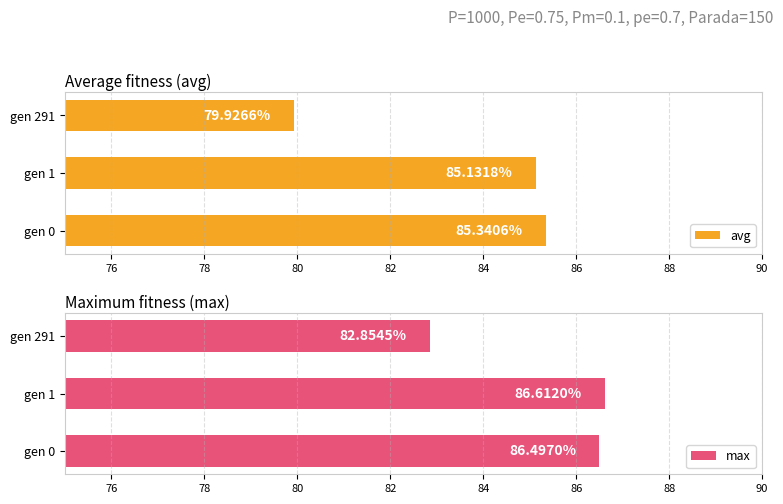

What is the sum of all avg values?

250.4